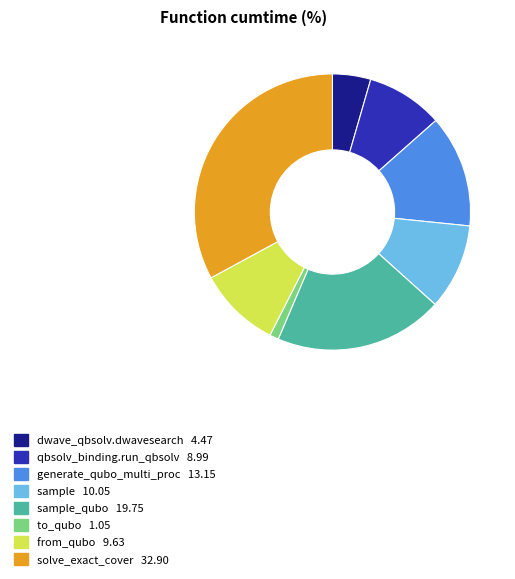

Is there a majority slice in this chart?

No